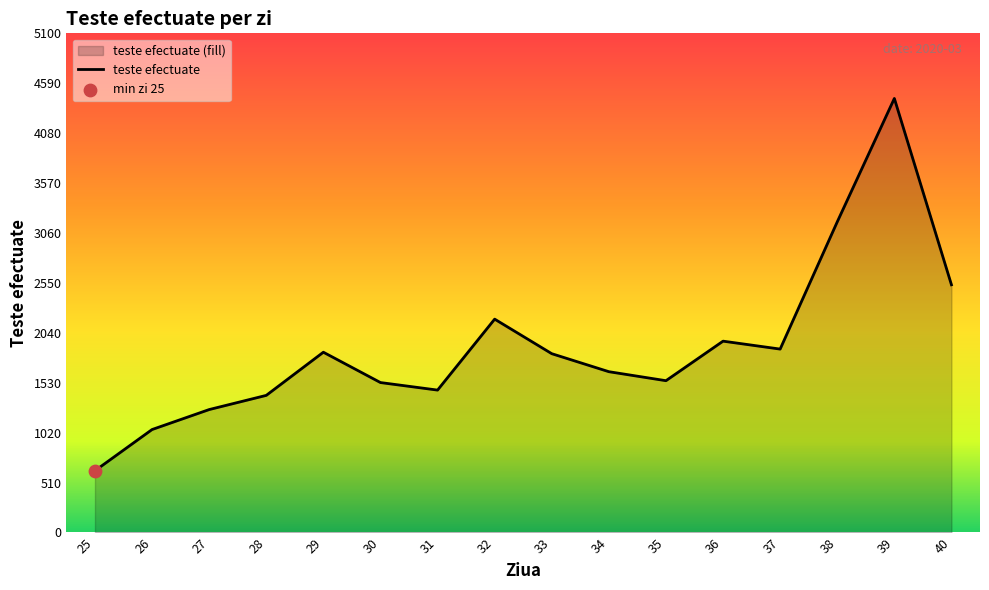

Between 39 and 27, which is larger?

39